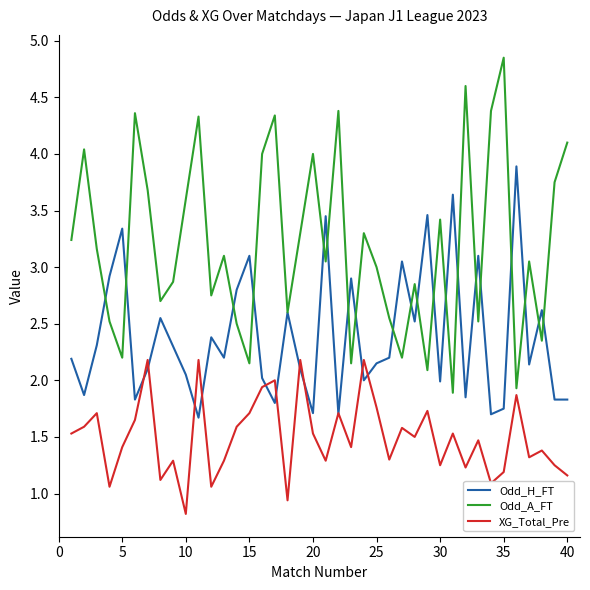

Rank the series by their average value, from highest to lowest.

Odd_A_FT, Odd_H_FT, XG_Total_Pre